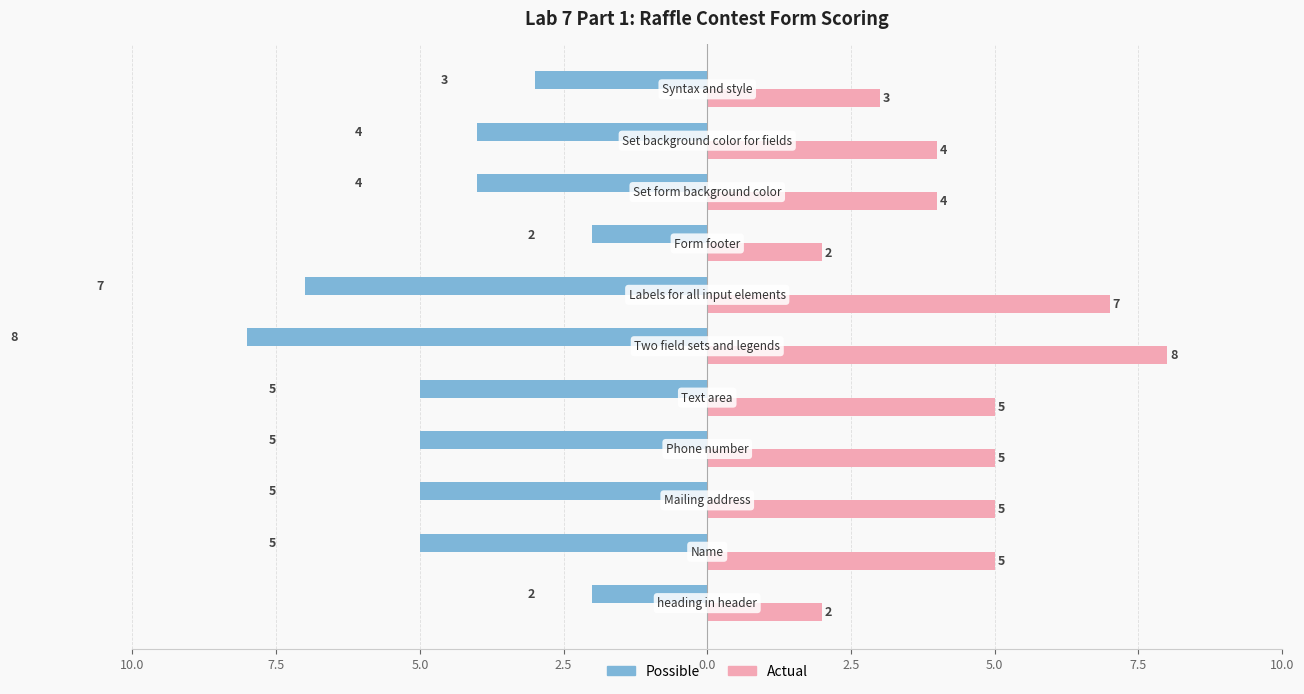

What is the average value of the Possible series?

5